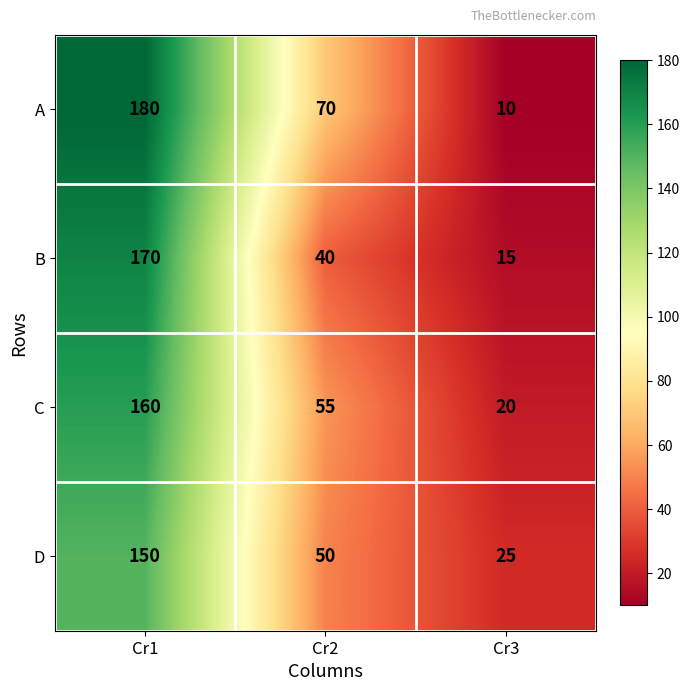

At how many categories does at least one series exceed 17?

3